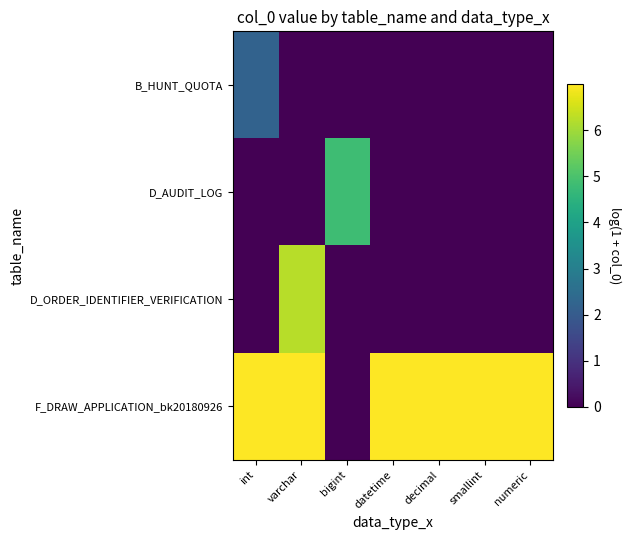

Which series has the largest range (max minus min)?

F_DRAW_APPLICATION_bk20180926